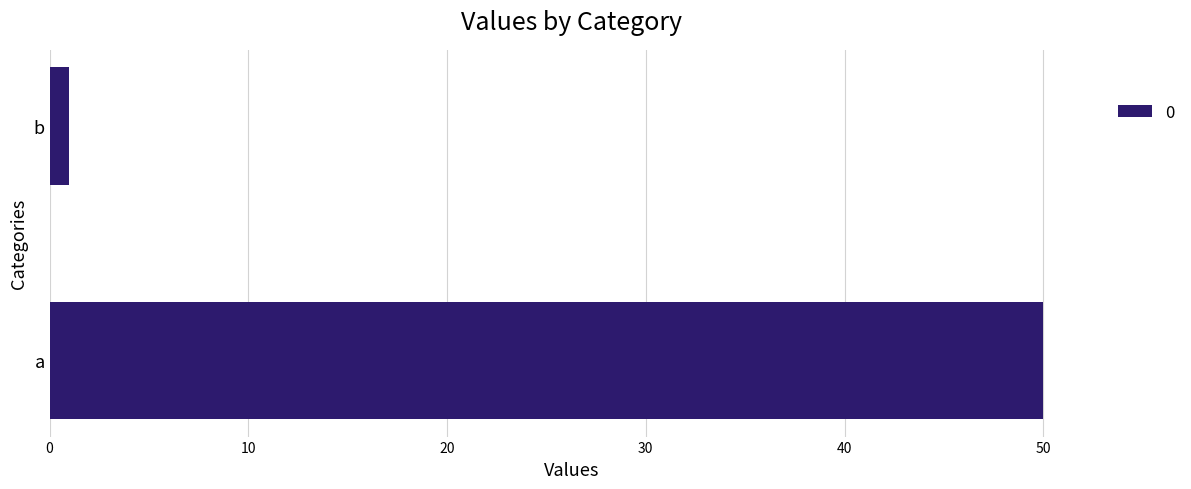

True or false: the data shows 50 at a.

True